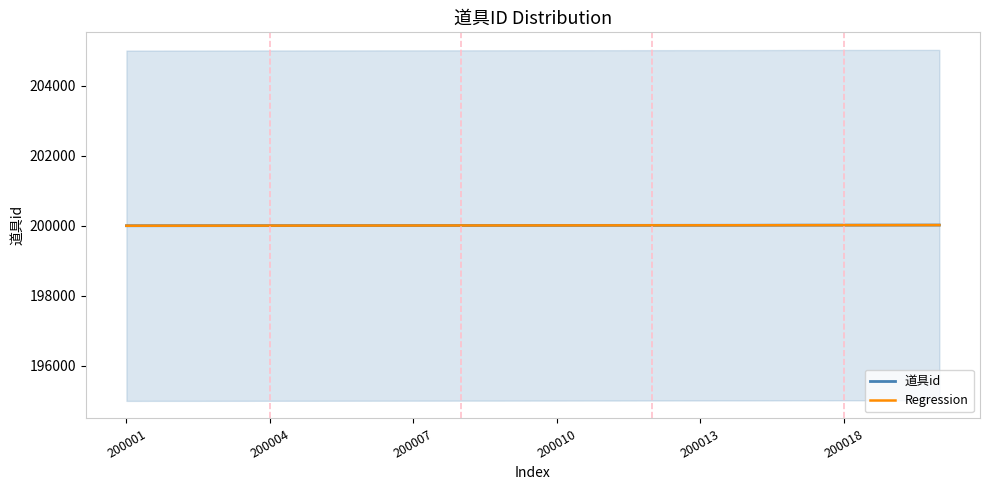

Rank the series by their average value, from highest to lowest.

道具id, Regression